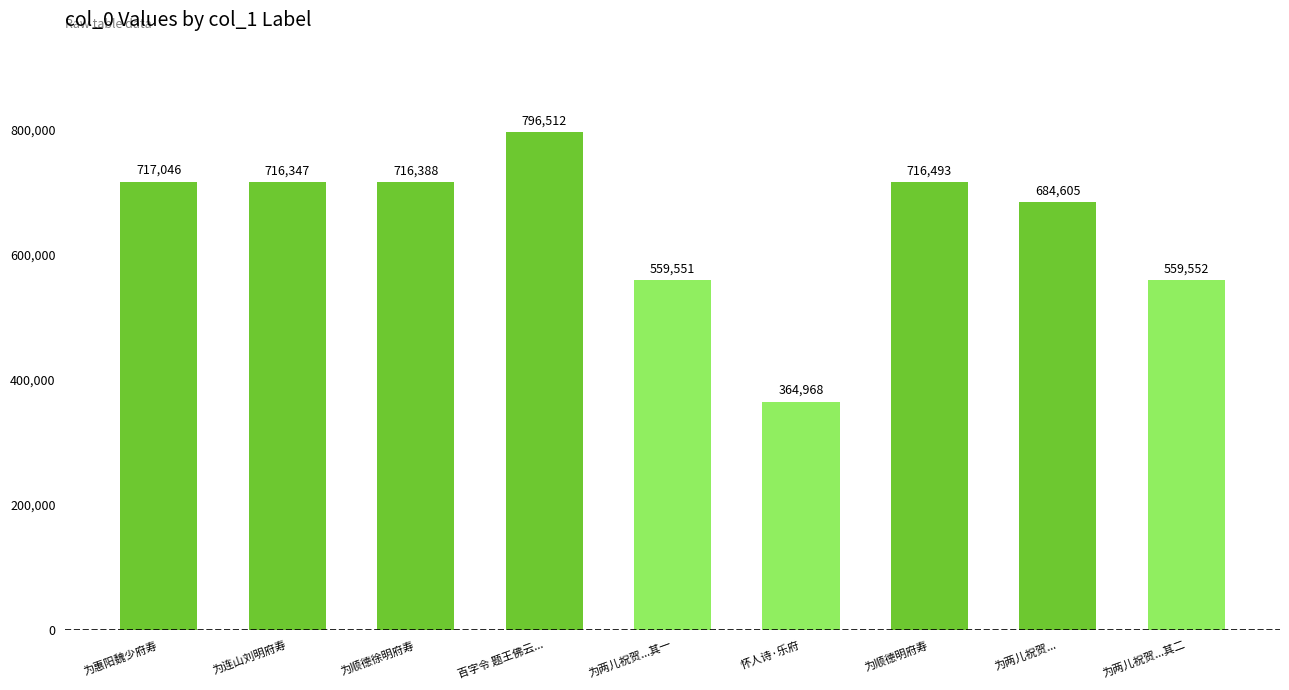

Reading left to right, extract all data points from this chart.

为惠阳魏少府寿=717046	为连山刘明府寿=716347	为顺德徐明府寿=716388	百字令 题王佛云...=796512	为两儿祝贺...其一=559551	怀人诗·乐府=364968	为顺德明府寿=716493	为两儿祝贺...=684605	为两儿祝贺...其二=559552